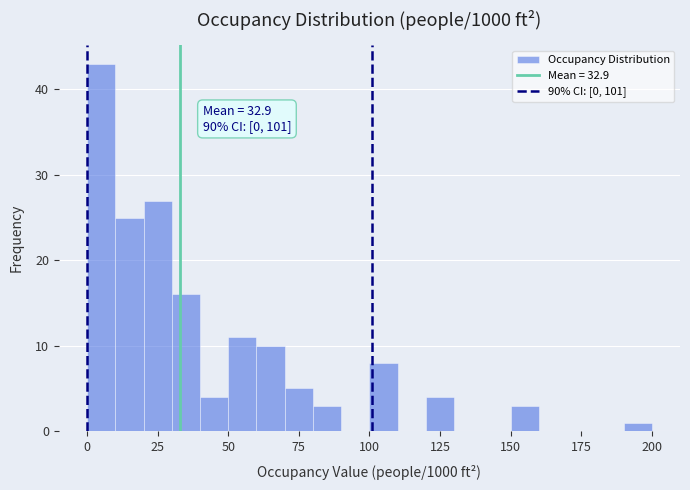

Around what value on the x-axis is the tallest bar? Give the approximate position of its centre, as read against the axis.

5